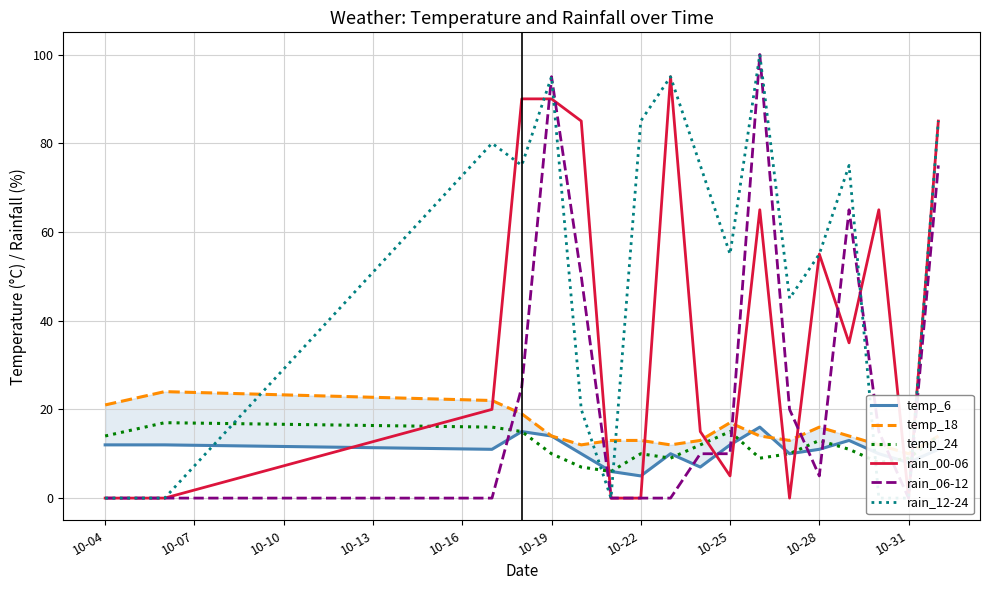

What is the maximum value for temp_24?

17